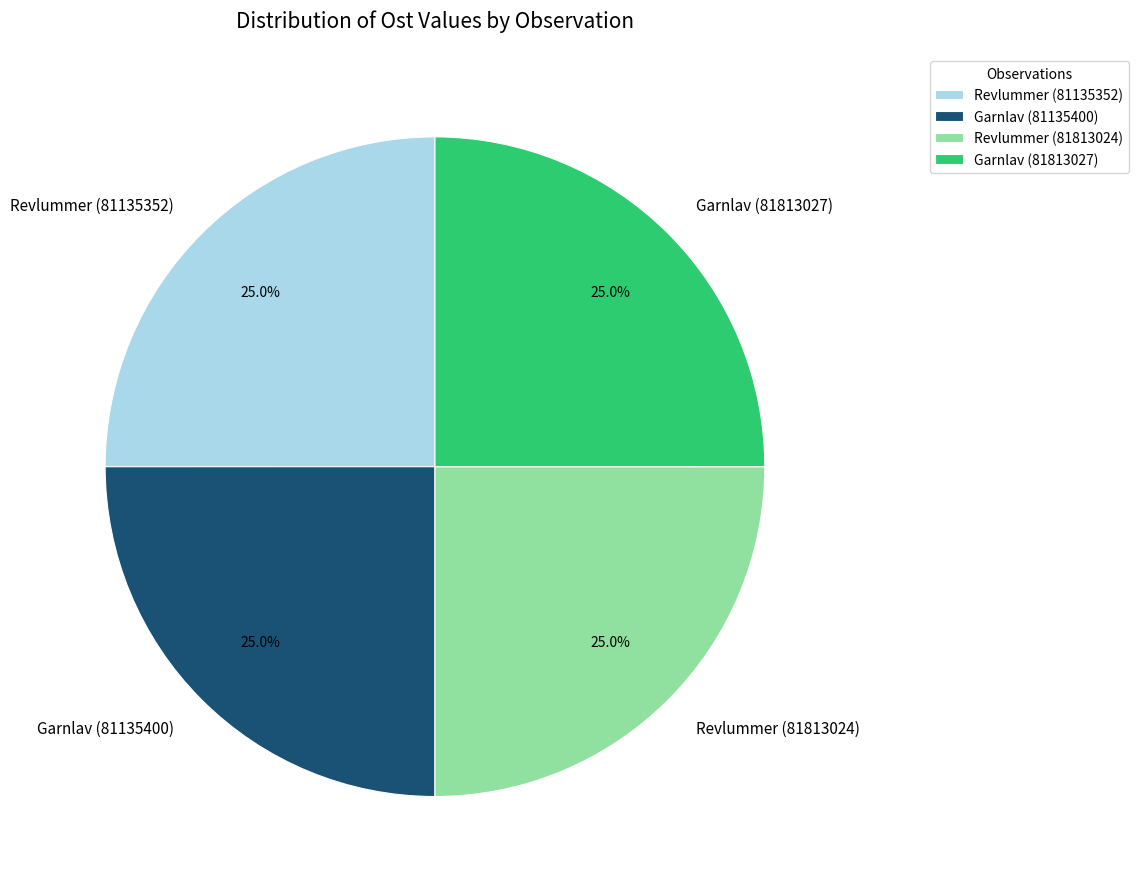

To the nearest percent, what portion does Garnlav (81813027) represent?

25%